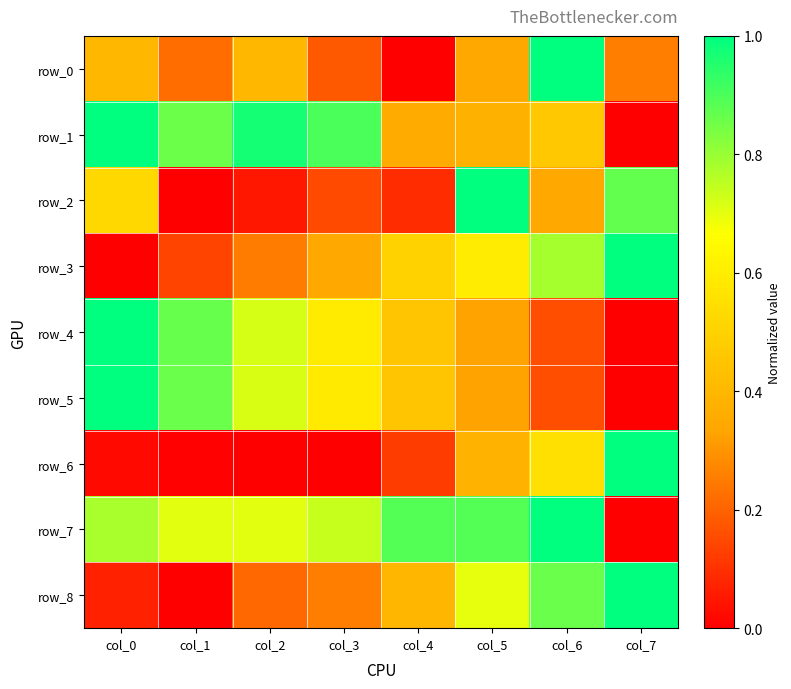

True or false: row_1 has a value of 1.0 at col_2.

True